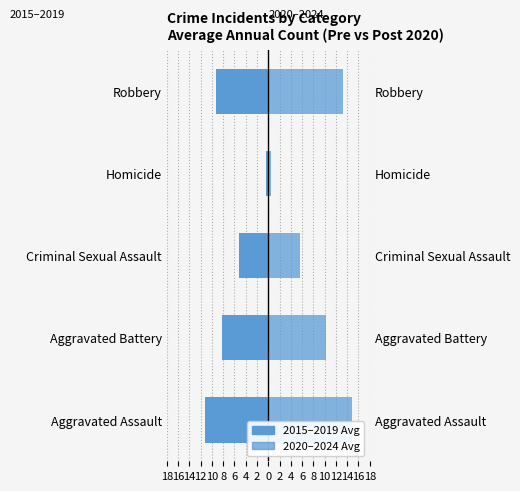

List the series in order of their overall mean, highest first.

2020–2024 Avg, 2015–2019 Avg